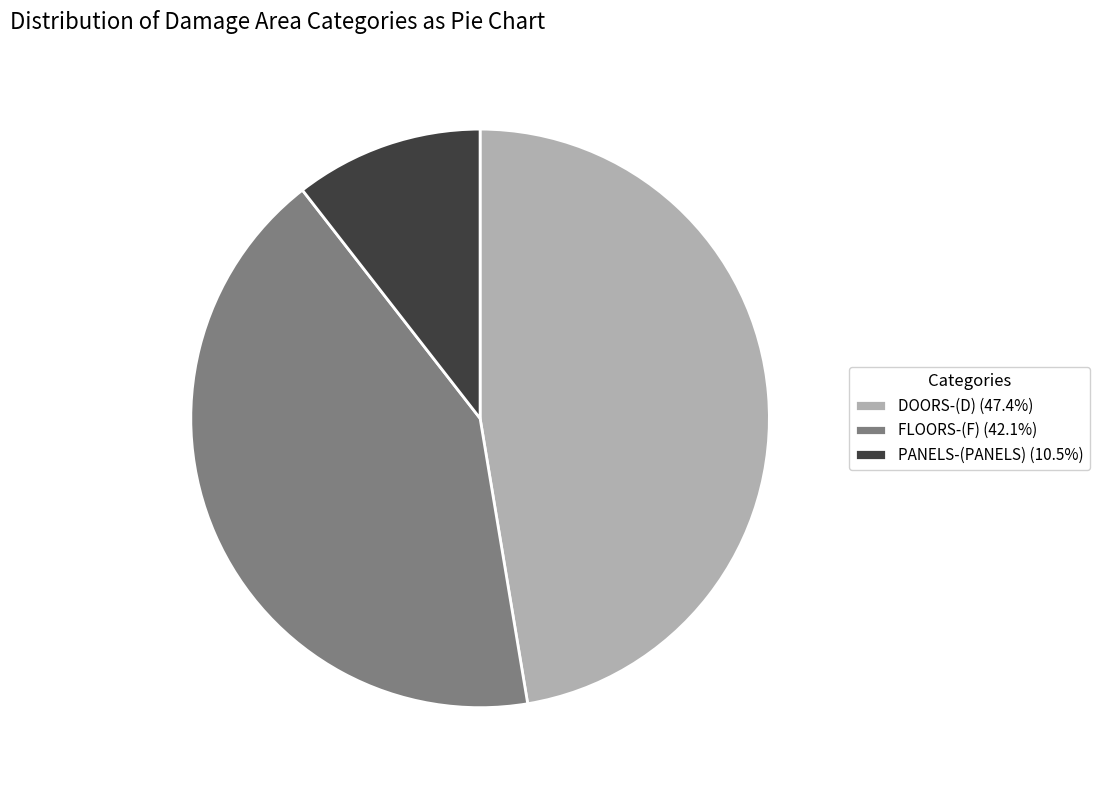

Approximately how many times larger is the value at FLOORS-(F) (42.1%) compared to DOORS-(D) (47.4%)?

0.9